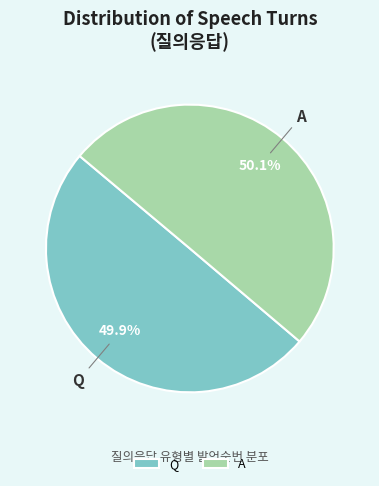

Combined, do A and Q account for over 50%?

Yes